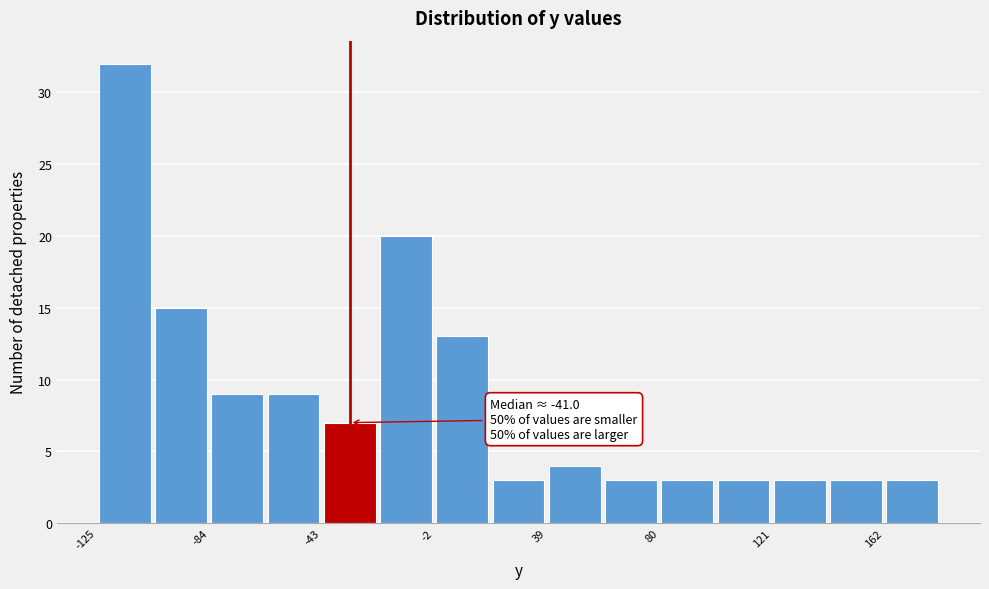

Which range on the x-axis has the tallest bar?

-125 to -105